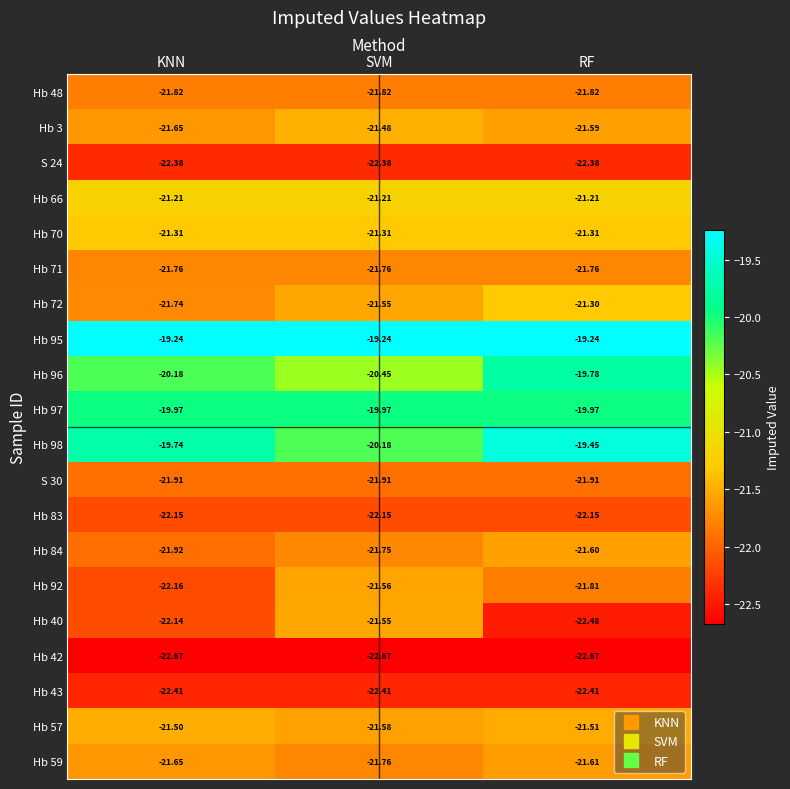

At which category is the sum across all series the highest?

RF